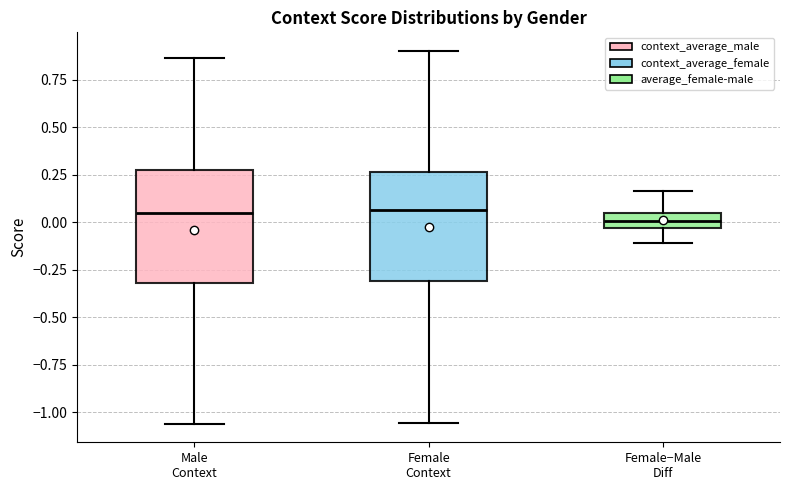

Where is the upper edge of the box for Female Context on the y-axis? The values are not printed on the chart, so give them approximately, as read against the axis.

0.25